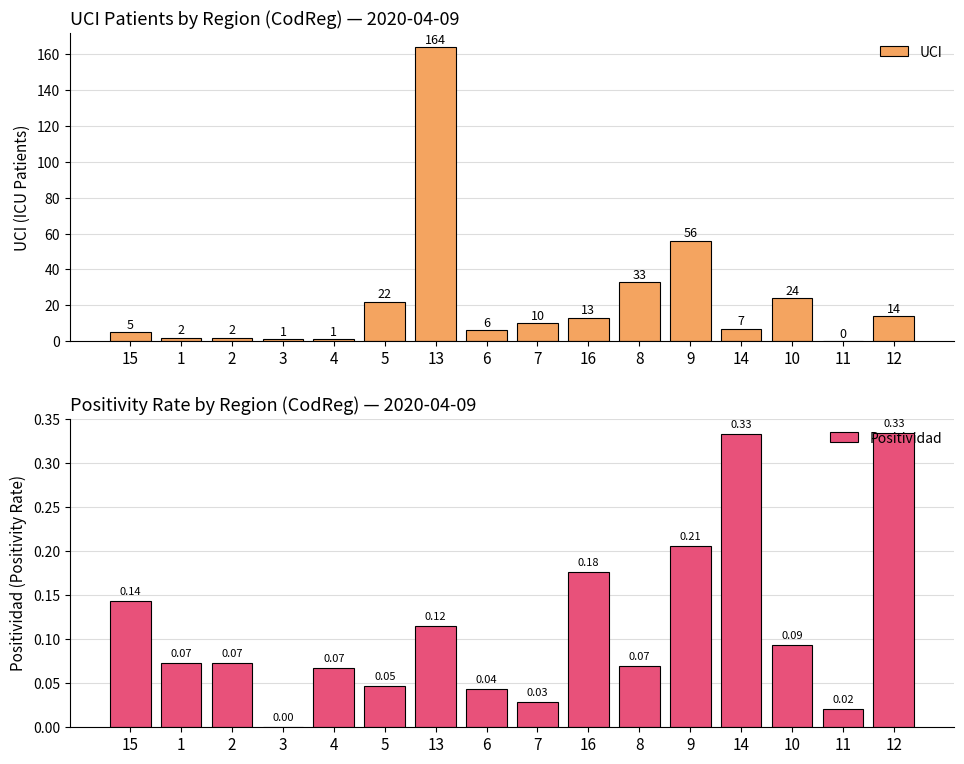

The value of UCI at 8 is 33.0. True or false?

True